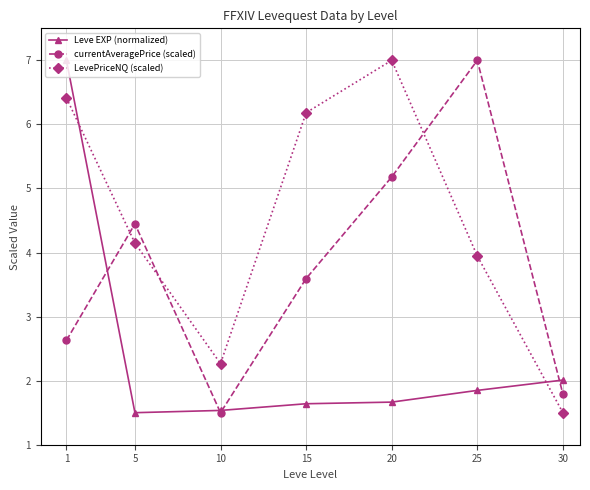

How many categories are shown in the chart?

7